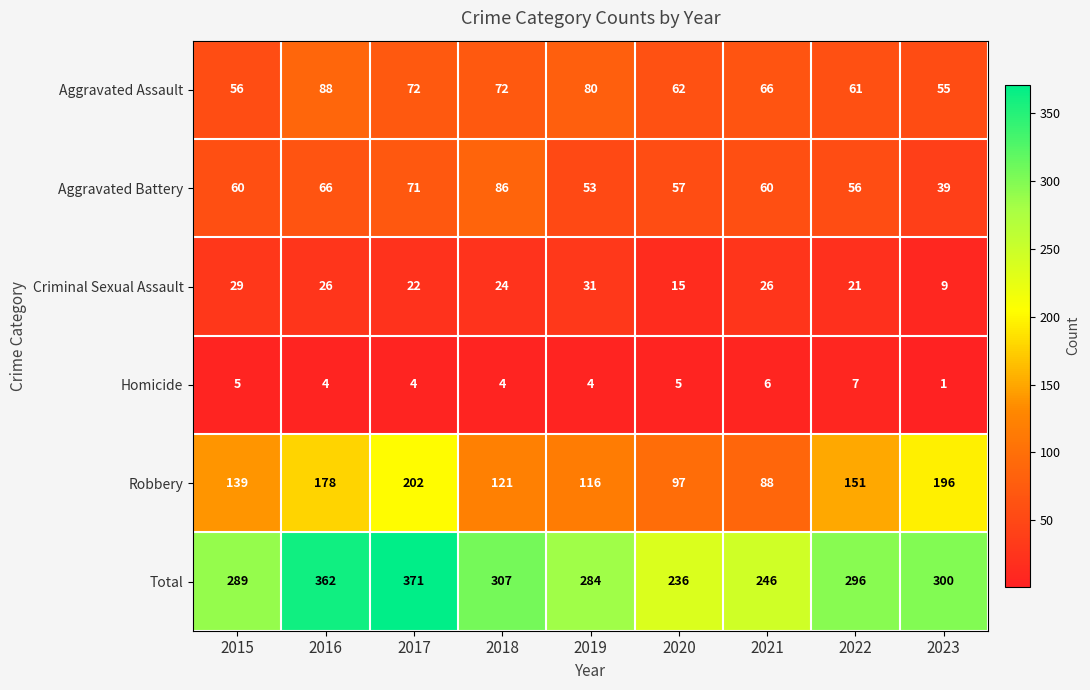

What is the difference between the highest and lowest values at 2018?

303